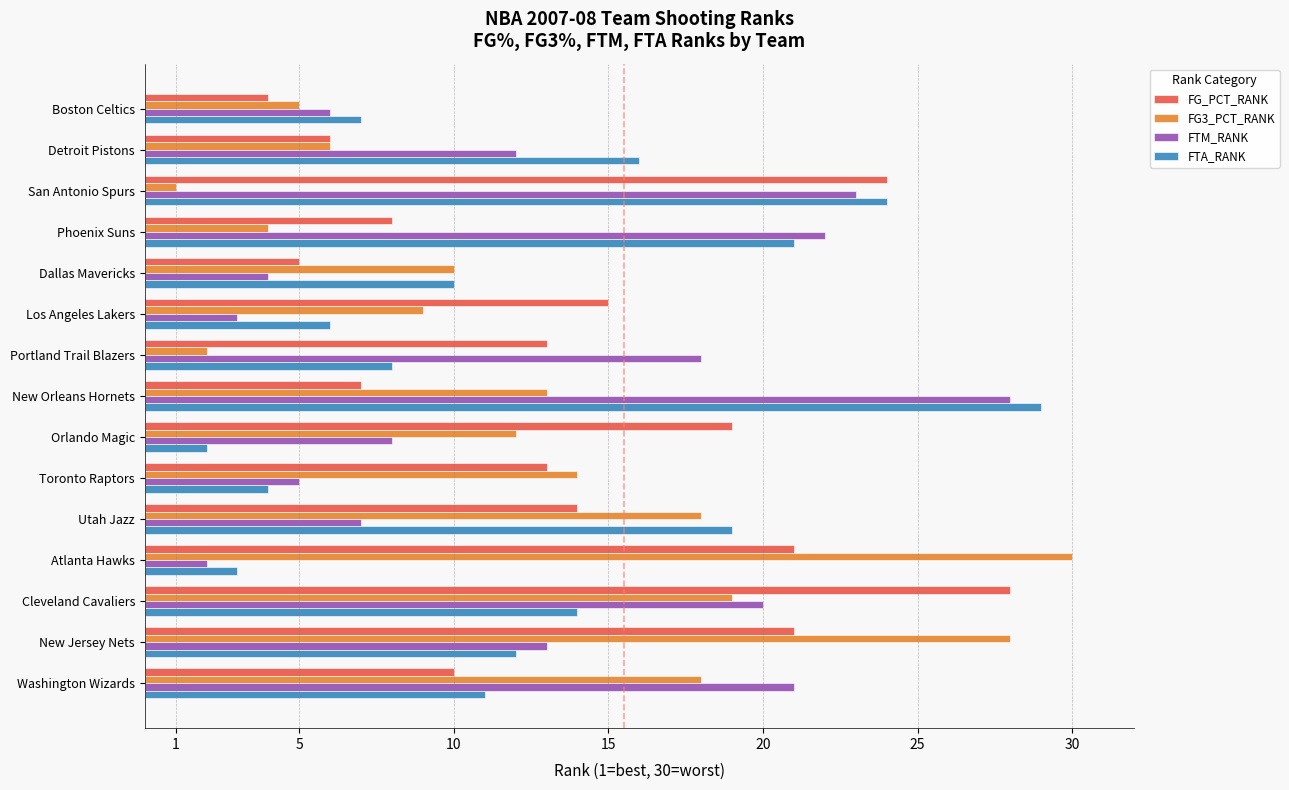

True or false: FTM_RANK has a value of 11 at Utah Jazz.

False